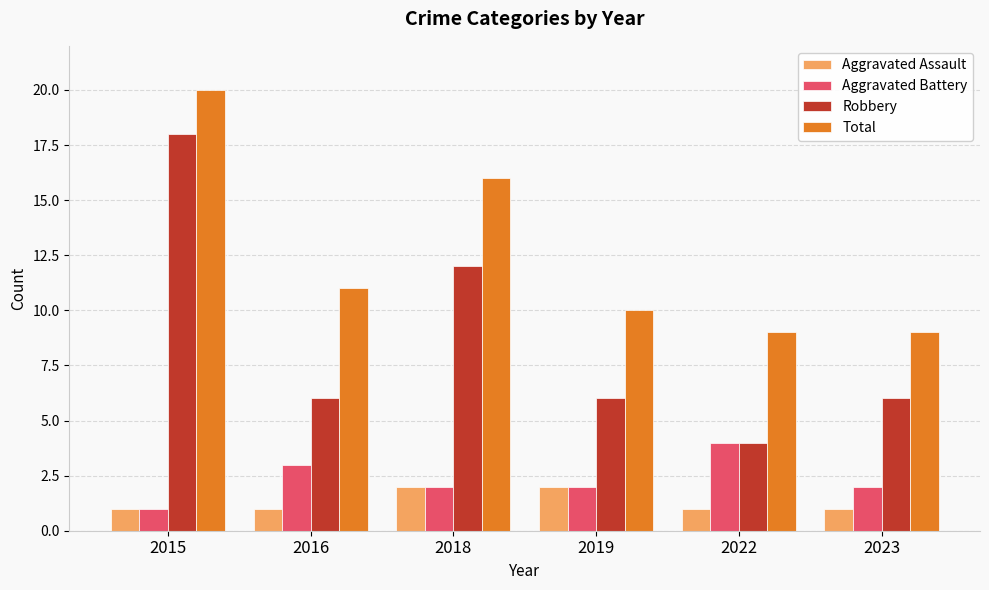

What is the value of the Robbery bar at the 3rd from the left?

12